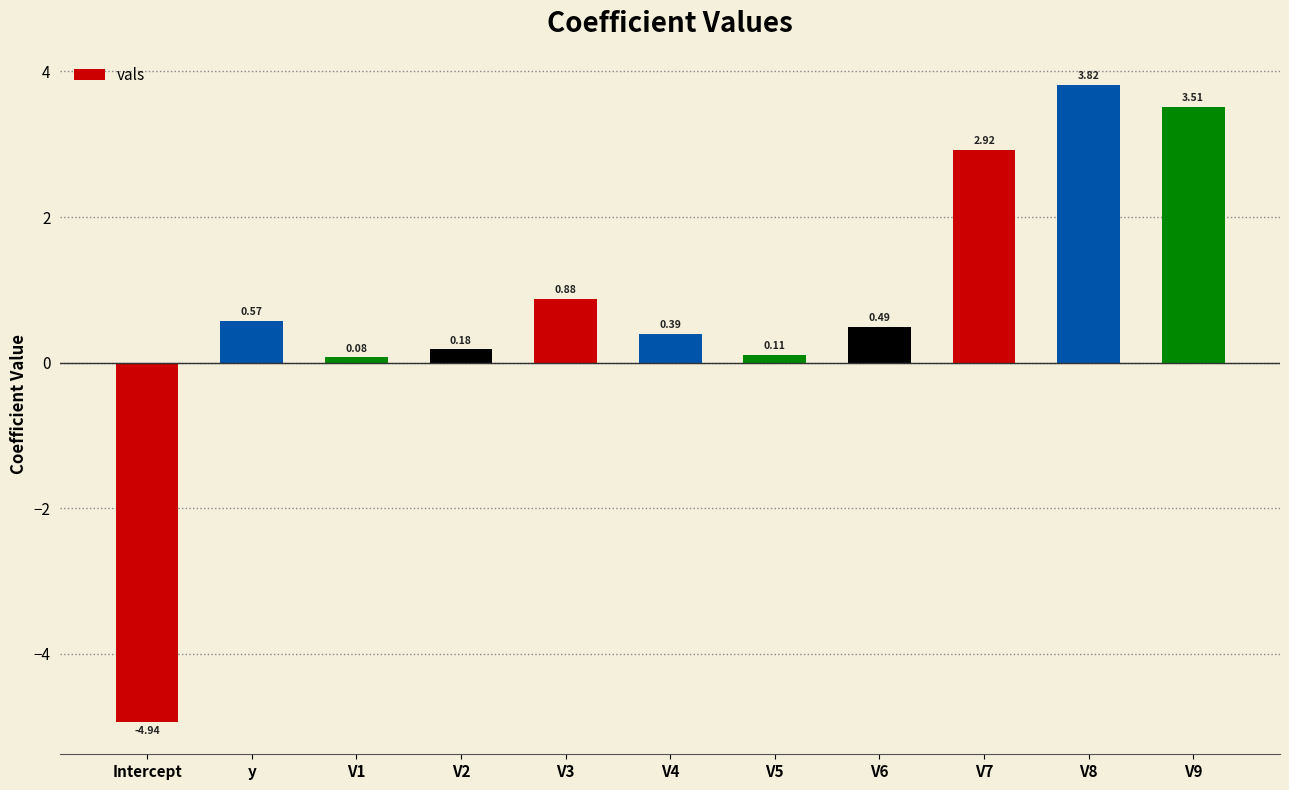

What is the label of the 3rd bar from the right?

V7